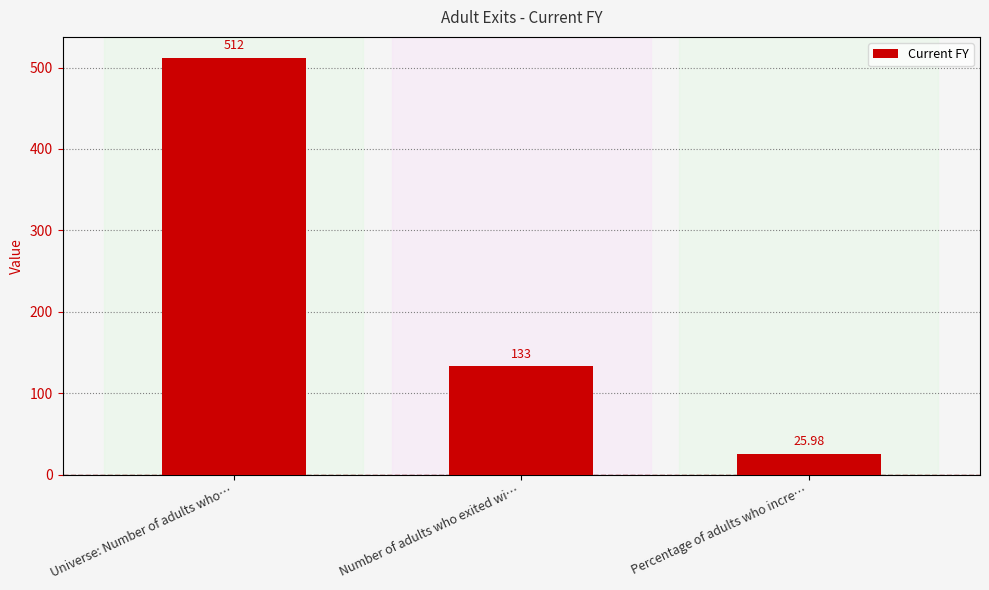

What is the value of the 2nd bar from the left?

133.0